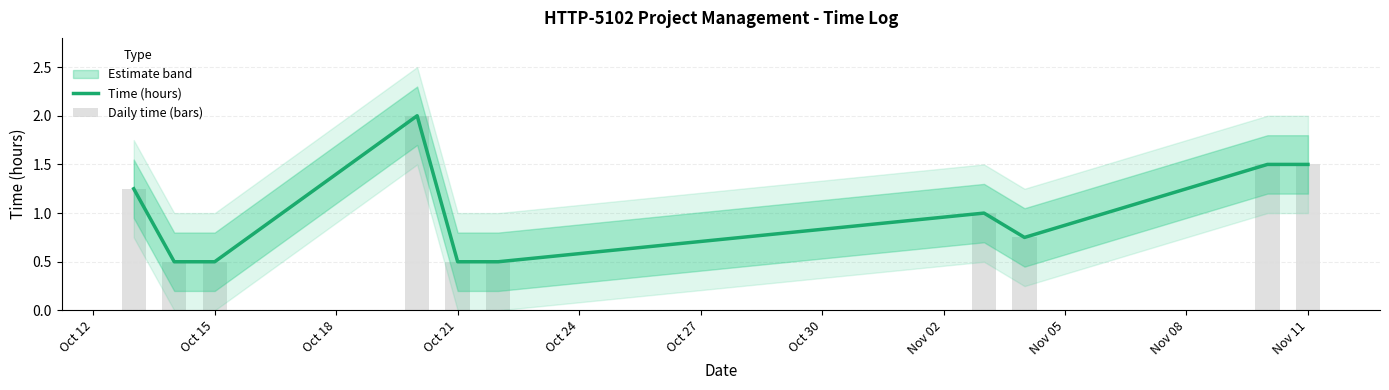

How many data points in Time (hours) are less than 1?

5